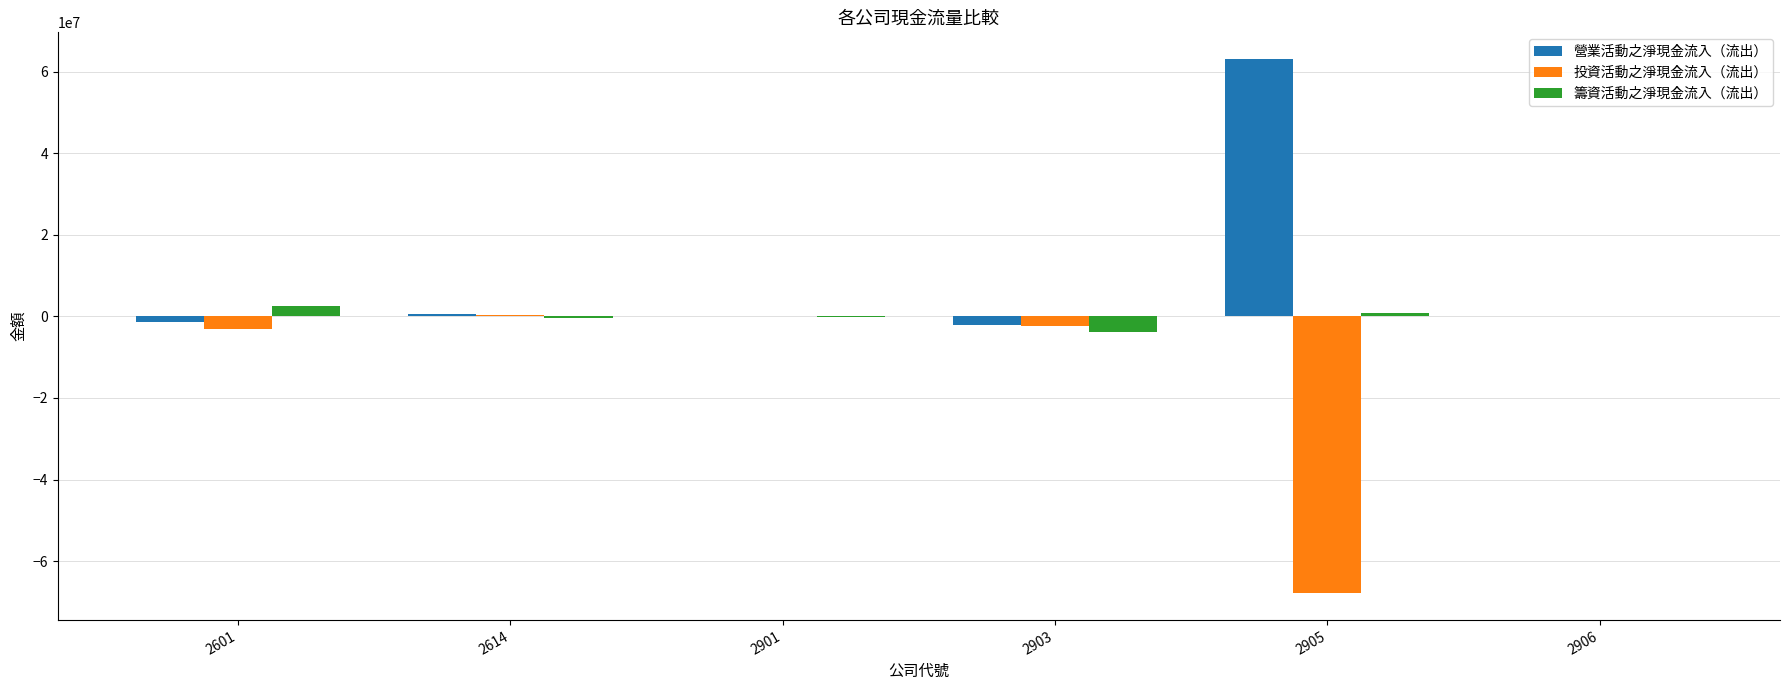

The value of 營業活動之淨現金流入（流出） at 2901 is 17078. True or false?

True